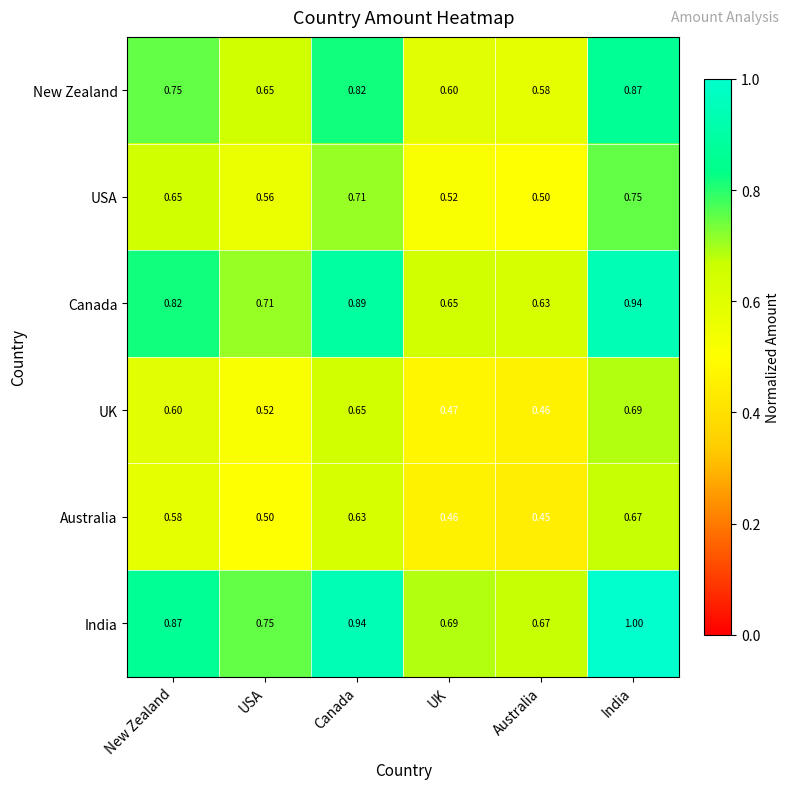

At which category is the sum across all series the highest?

India